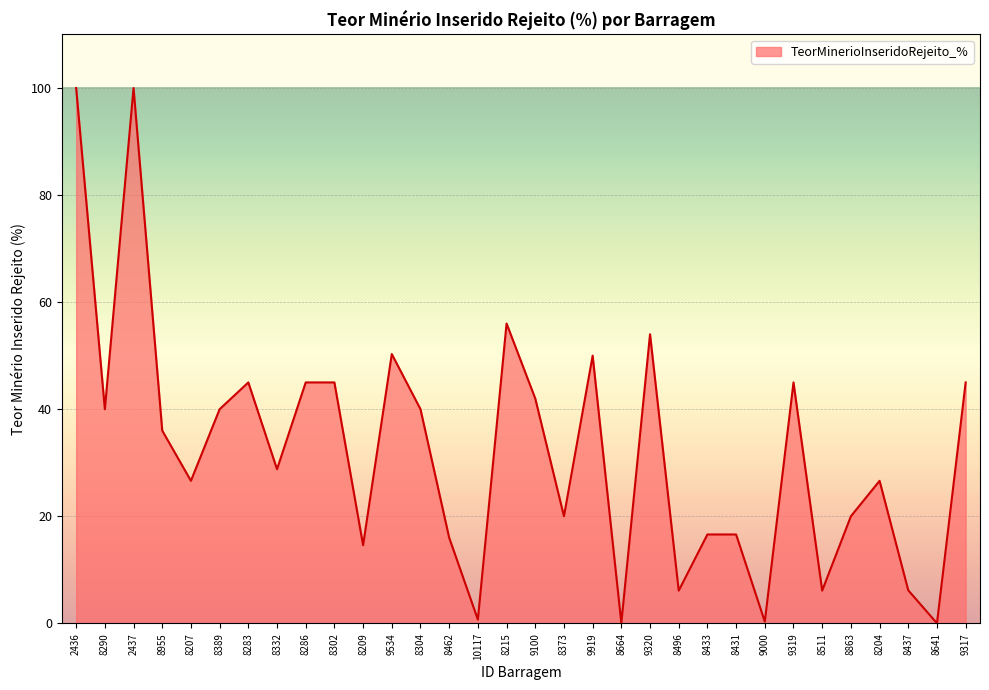

What is the change in value from 2436 to 8215?

-44.0